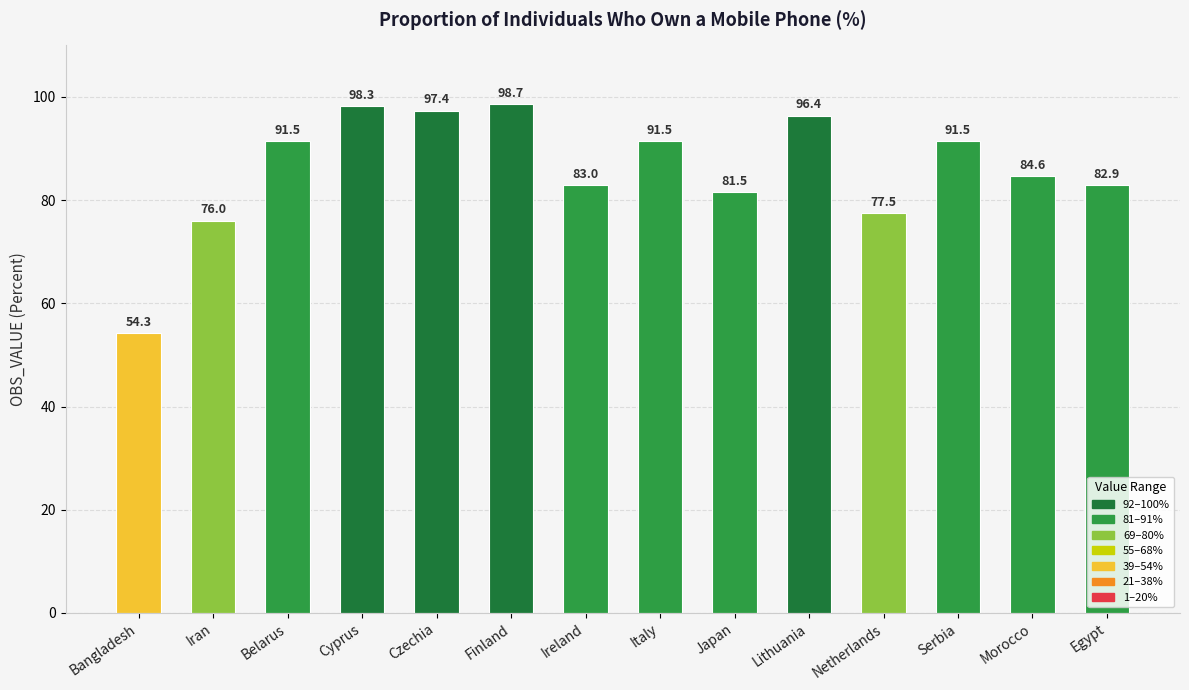

What position from the right is Serbia?

3